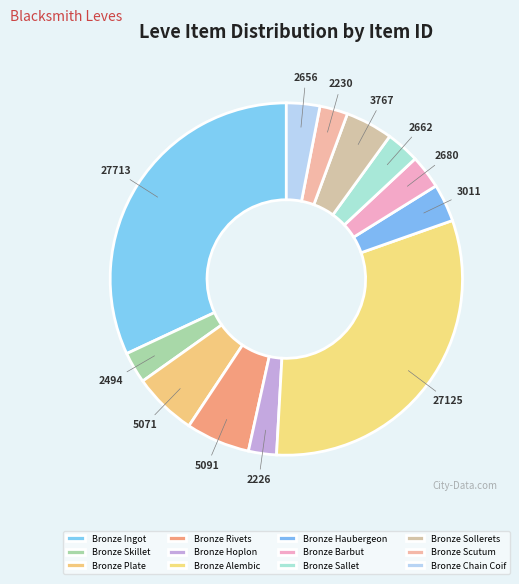

True or false: Bronze Plate accounts for 6% of the total.

True